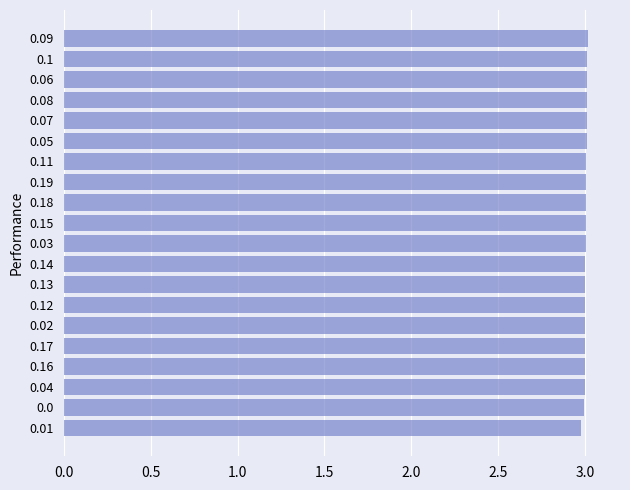

What is the sum of all values?

60.0